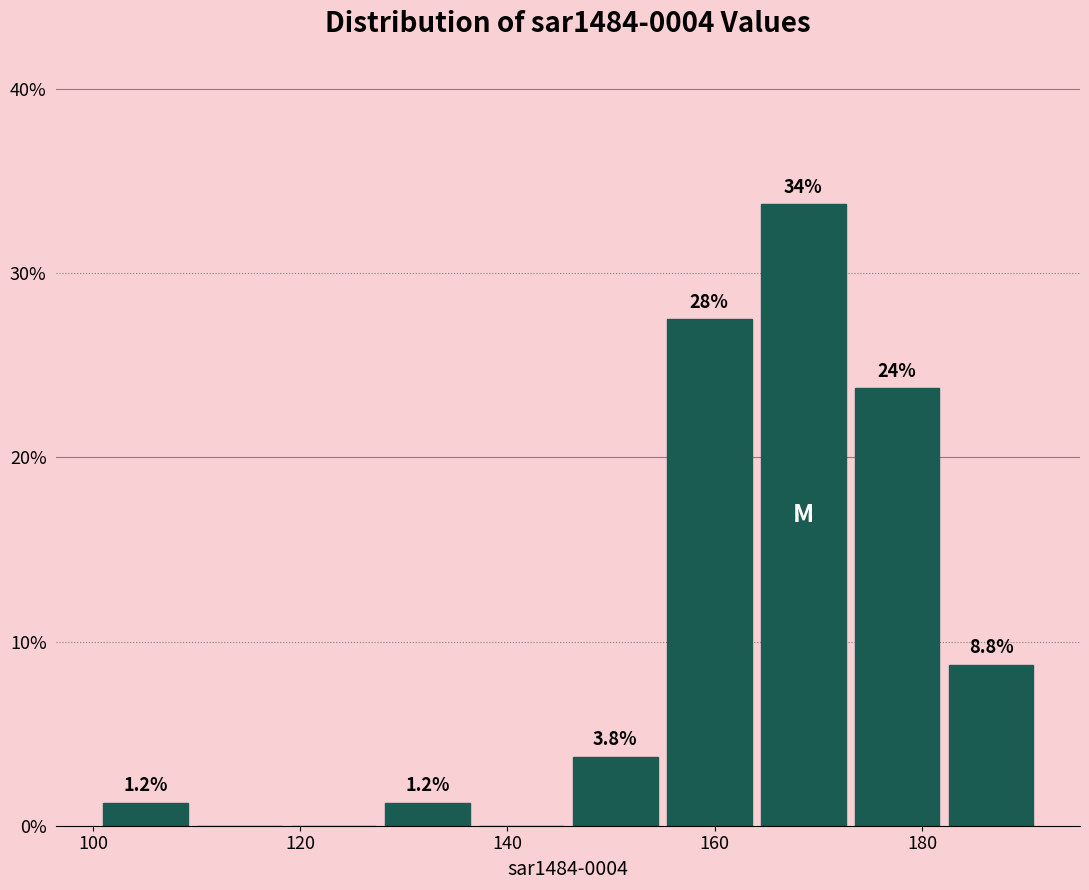

Over which range of the x-axis is the bar tallest?

164 to 174